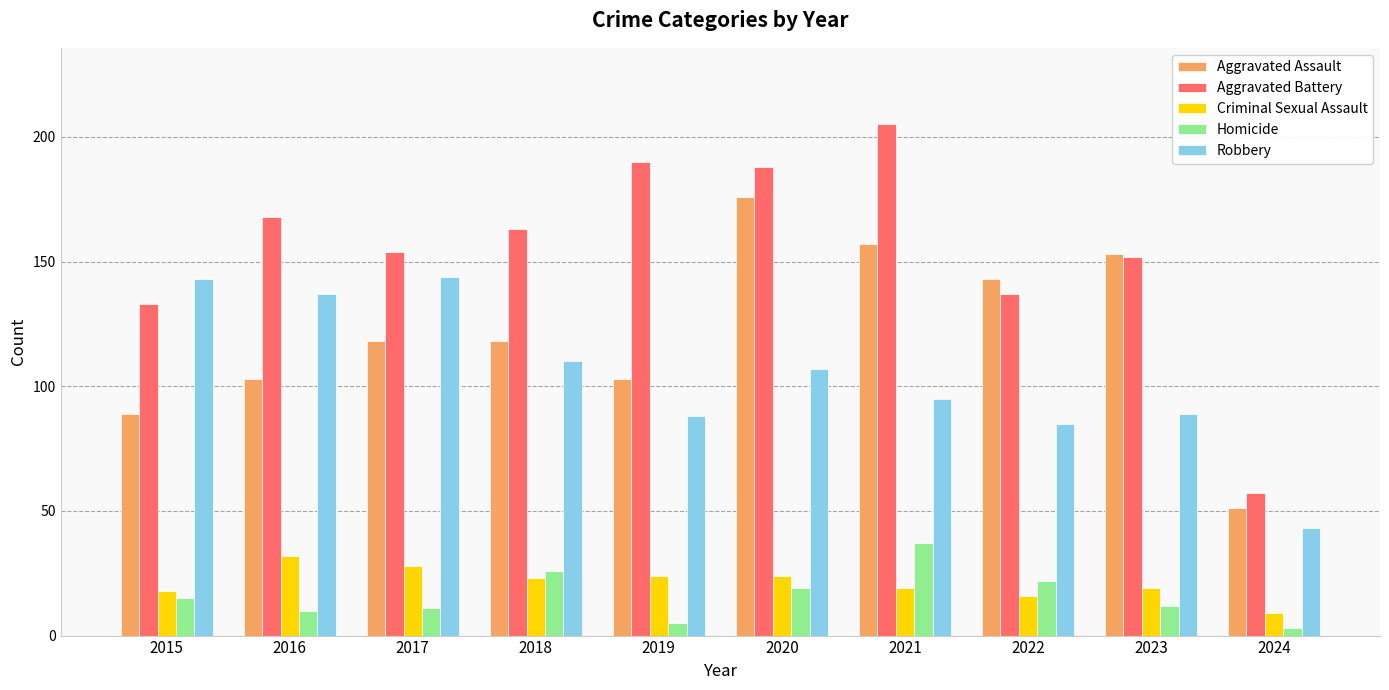

What is the average value of the Robbery series?

104